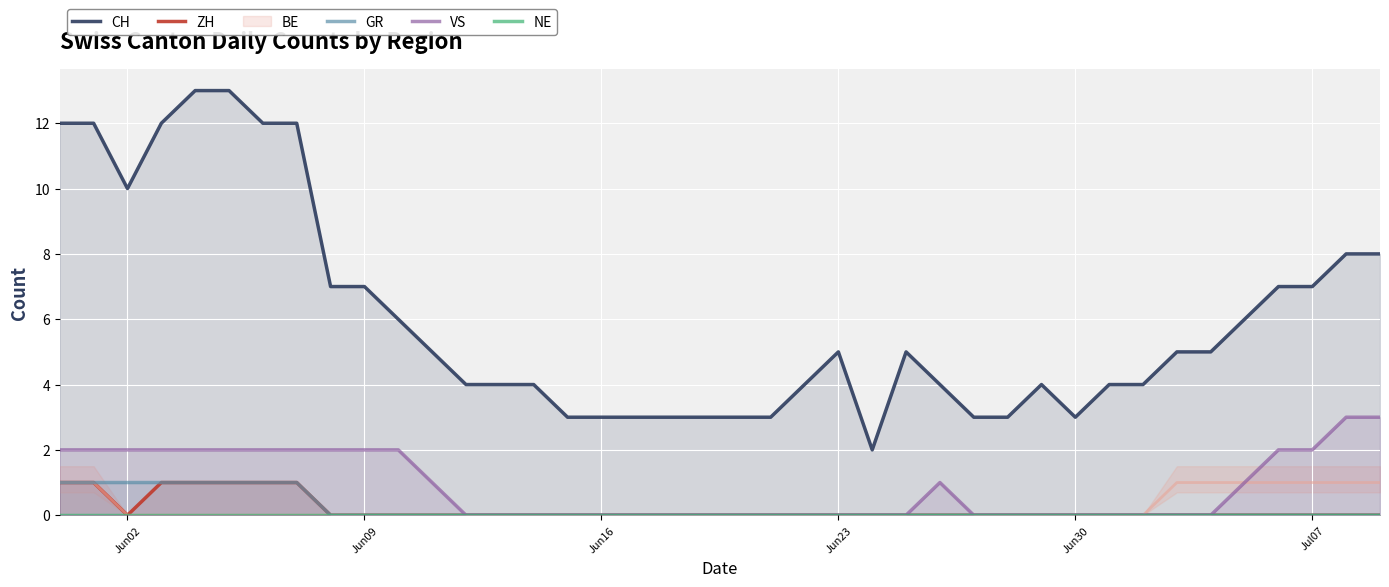

In ZH, how many points are lower than both neighbors (excluding endpoints)?

1